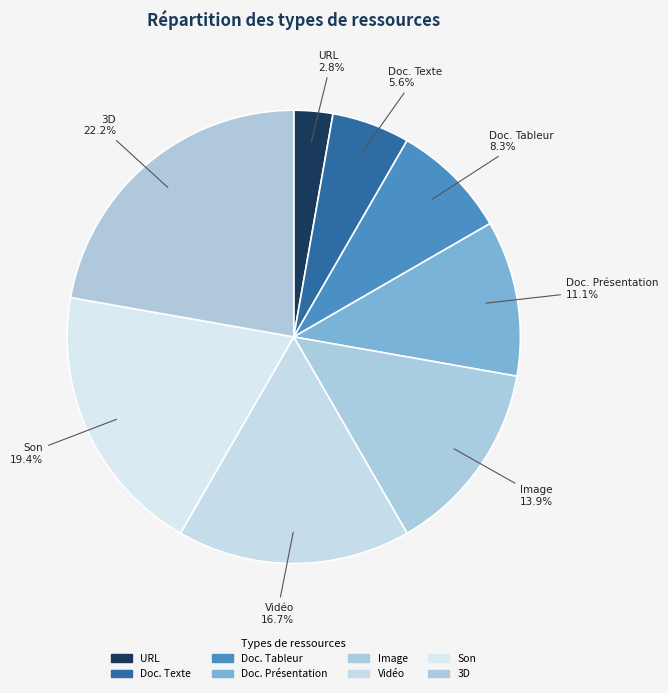

What portion of the pie excludes Son?

80.6%